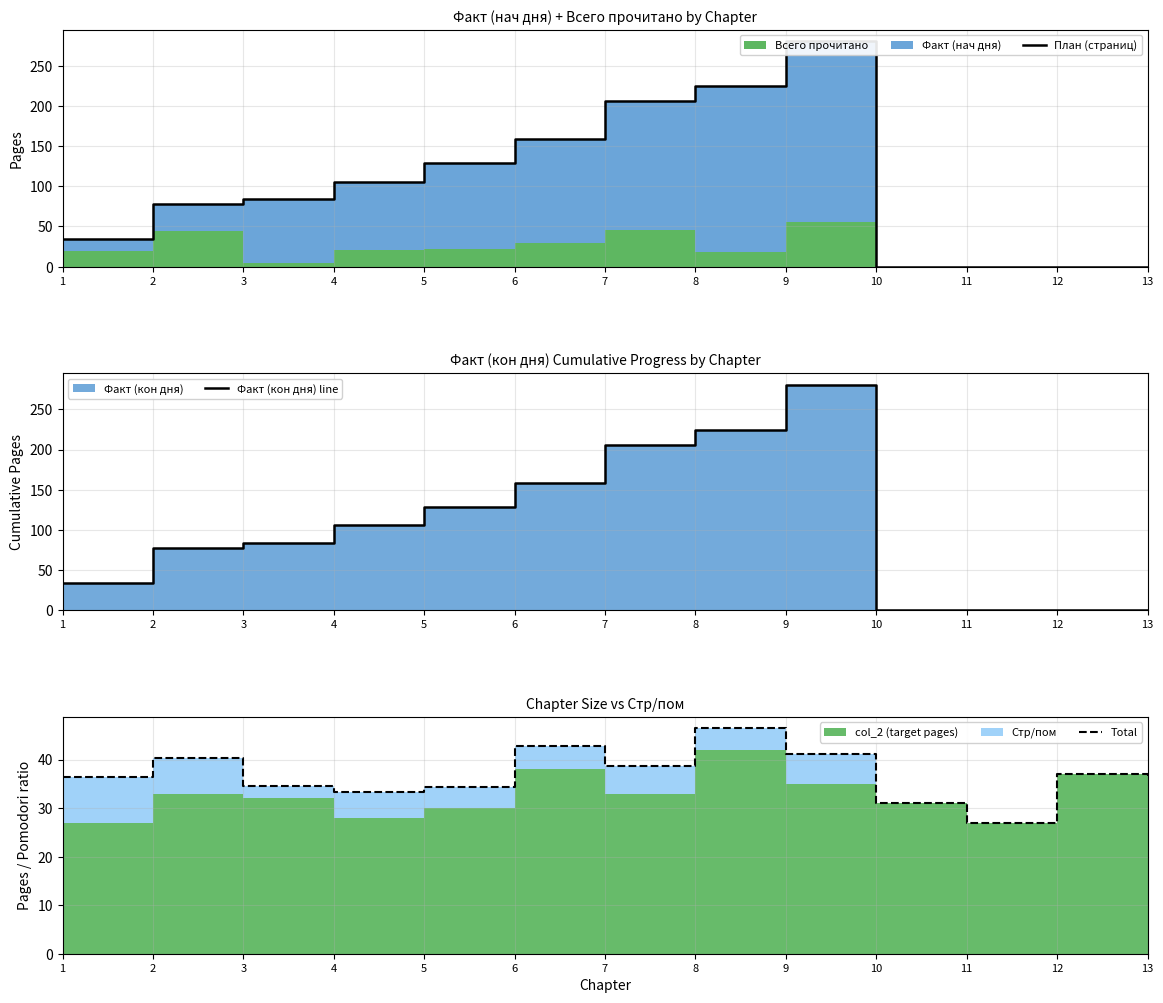

Reading left to right, what are all the values shown in this chart?

План (страниц): 34.0	78.0	84.0	106.0	129.0	159.0	206.0	225.0	281.0	0.0	0.0	0.0	0.0
Факт (кон дня) line: 34.0	78.0	84.0	106.0	129.0	159.0	206.0	225.0	281.0	0.0	0.0	0.0	0.0
Total: 36.5	40.3	34.5	33.2	34.4	42.8	38.8	46.5	41.1	31.0	27.0	37.0	36.0